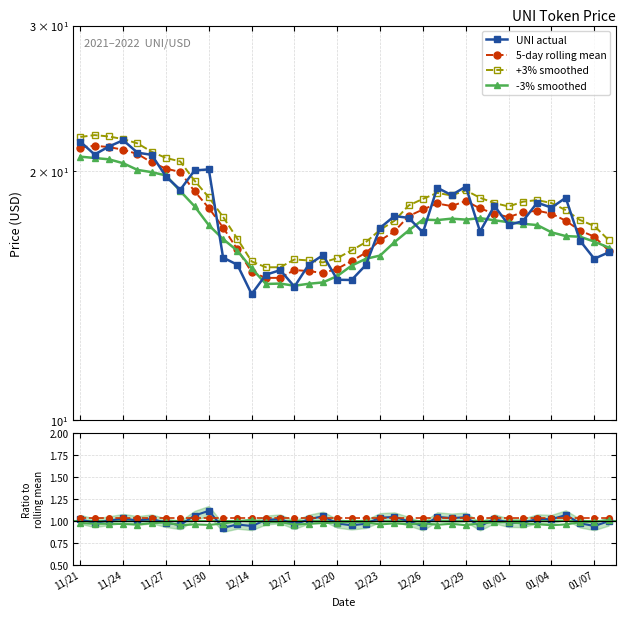

Reading left to right, transcribe all the data shown in this chart.

11/21=21.7	11/22=20.9	11/23=21.4	11/24=21.8	11/25=21.1	11/26=20.9	11/27=19.7	11/28=19.0	11/29=20.0	11/30=20.1	12/12=15.7	12/13=15.4	12/14=14.2	12/15=15.0	12/16=15.2	12/17=14.5	12/18=15.4	12/19=15.8	12/20=14.8	12/21=14.8	12/22=15.4	12/23=17.1	12/24=17.6	12/25=17.6	12/26=16.9	12/27=19.1	12/28=18.7	12/29=19.2	12/30=16.9	12/31=18.2	01/01=17.2	01/02=17.4	01/03=18.3	01/04=18.1	01/05=18.6	01/06=16.5	01/07=15.7	01/08=15.9